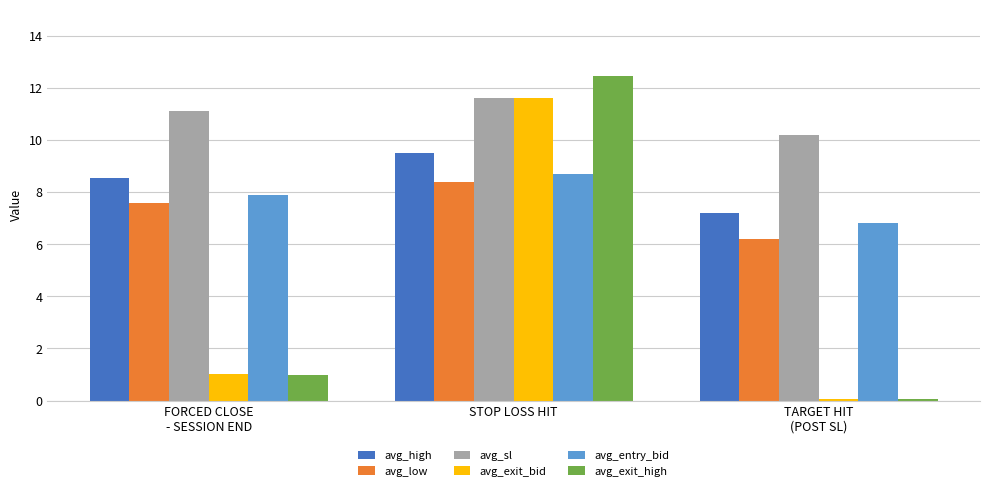

How many data points does each series have?

3